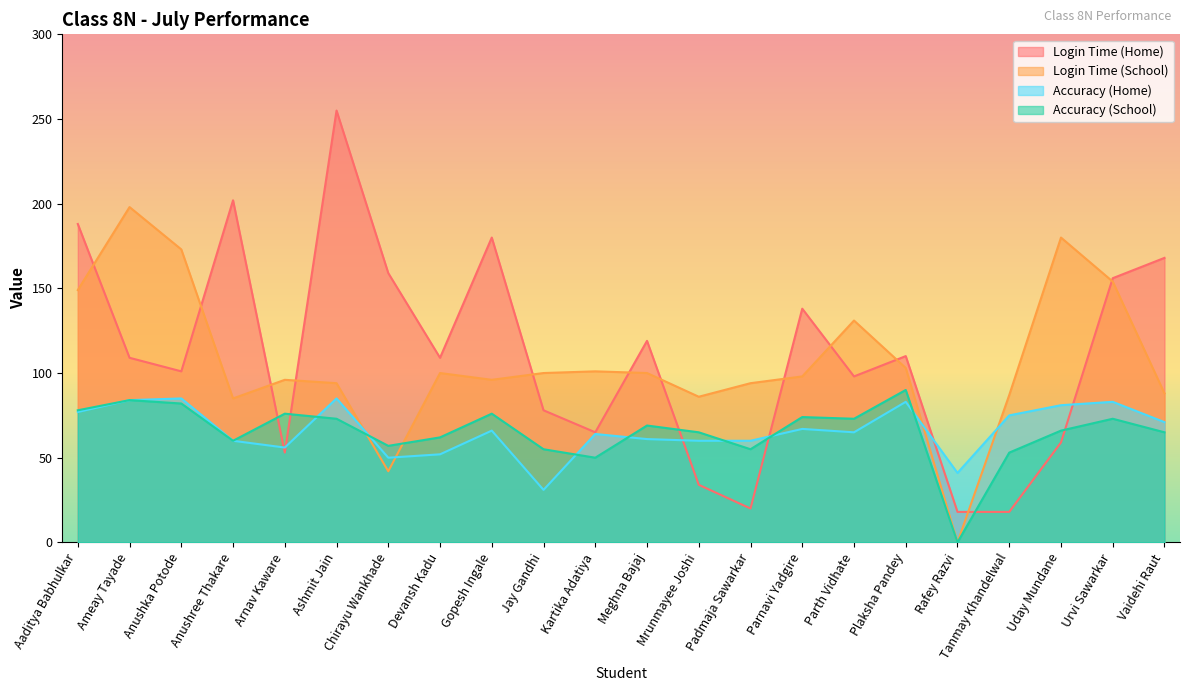

True or false: Login Time (Home) and Accuracy (School) cross at least once.

True